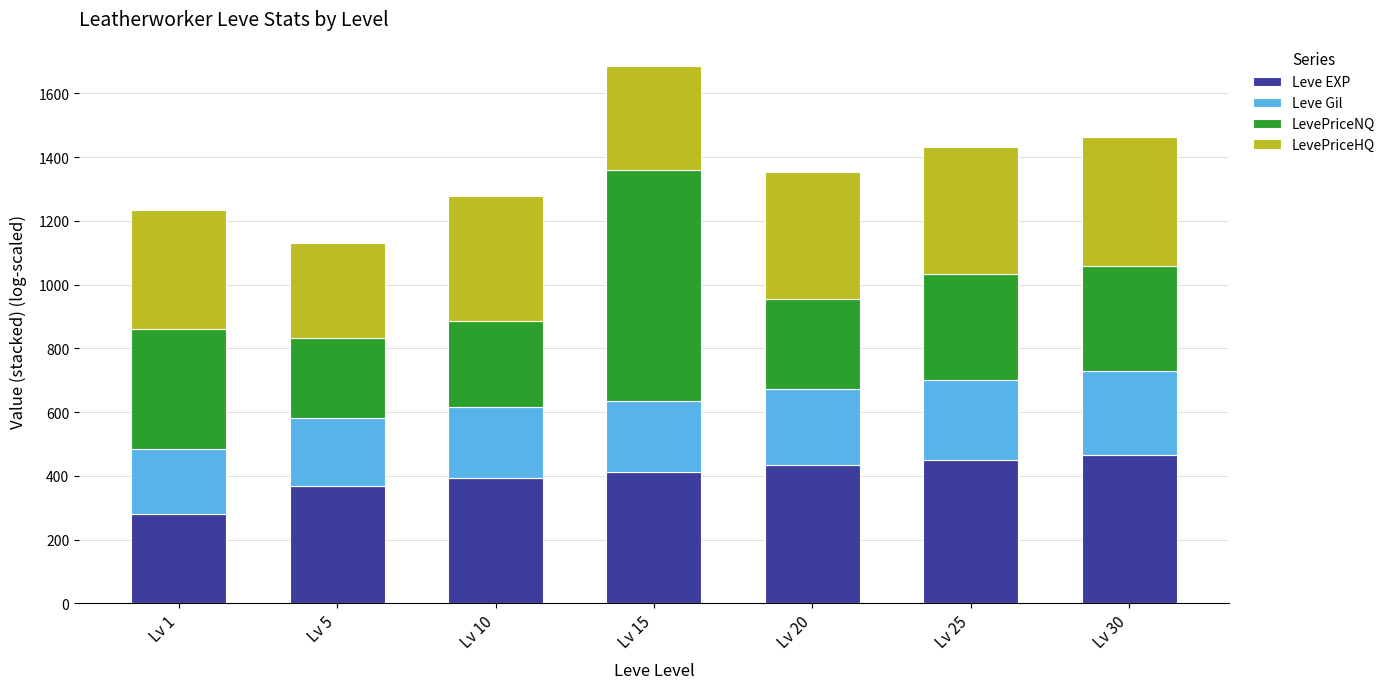

What is the total value across all series at Lv 10?

1278.4